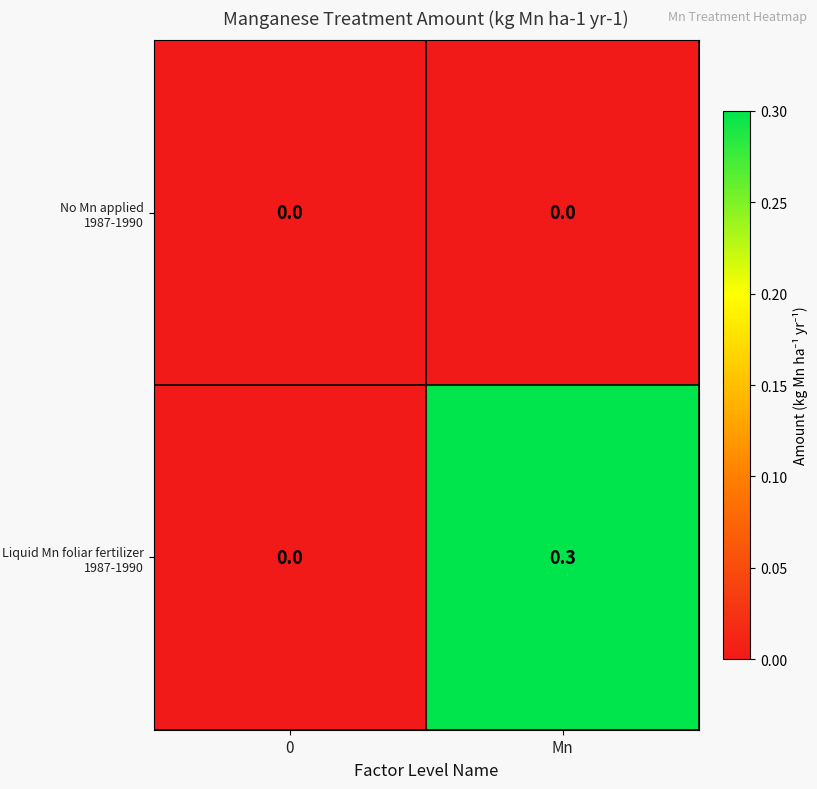

At which category is the sum across all series the highest?

Mn